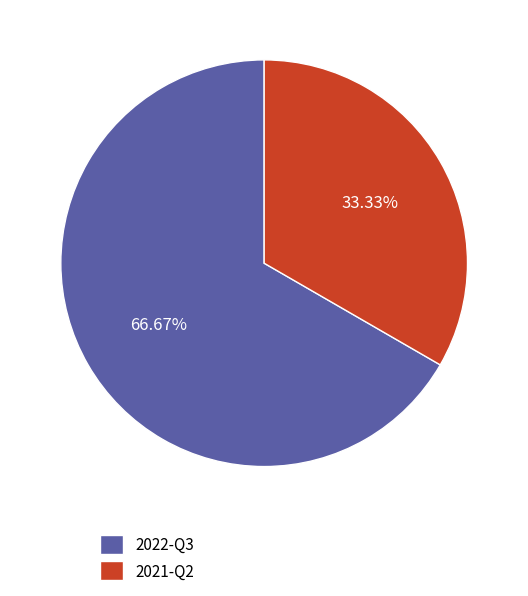

Does 2021-Q2 represent more than half of the total?

No